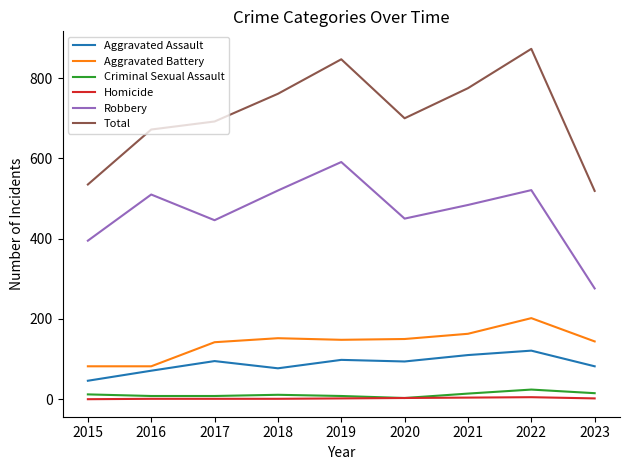

Is the value of Homicide at 2017 greater than the value of Aggravated Assault at 2017?

No